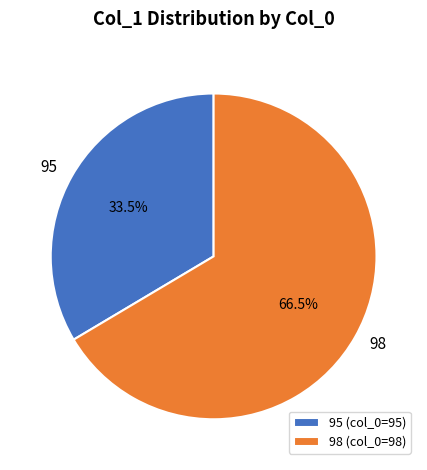

What portion of the pie excludes 98?

33.5%